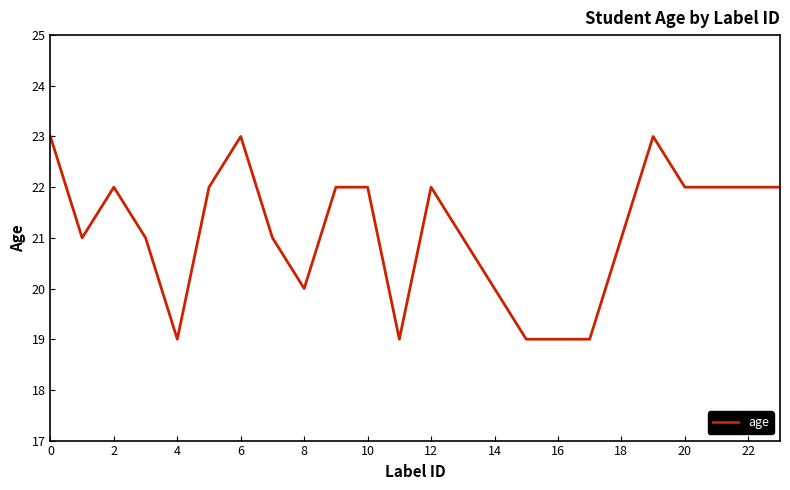

What is the average value?

21